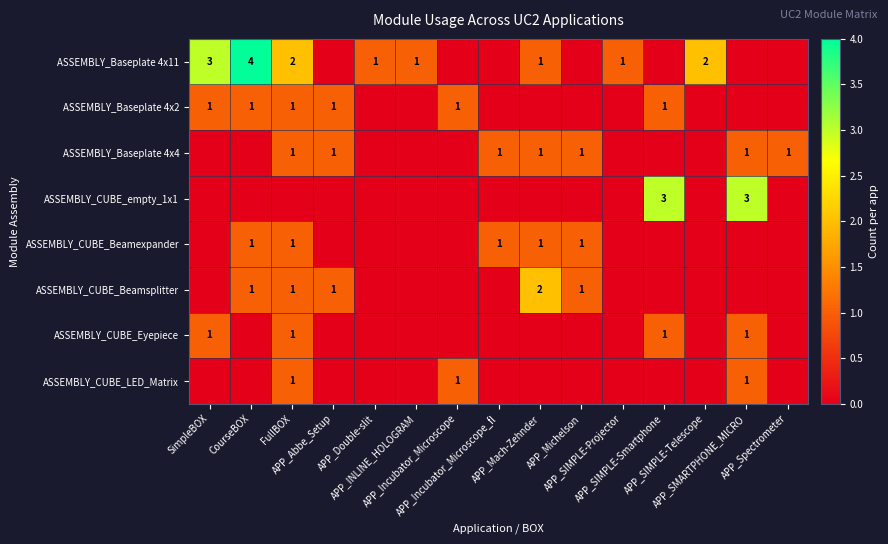

Where is ASSEMBLY_Baseplate 4x11 nearest to the value 2?

FullBOX